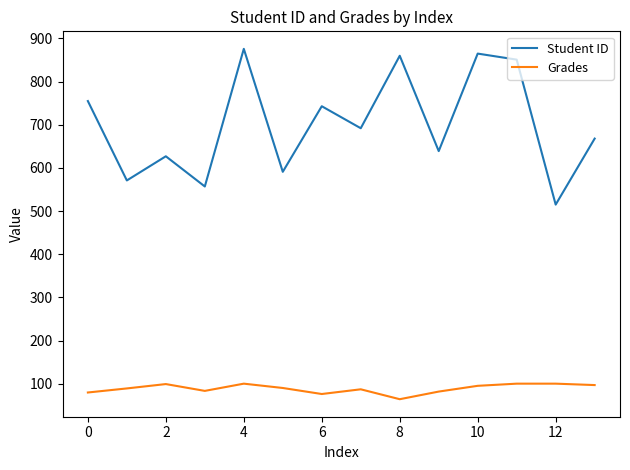

What is the greatest value displayed?

876.0